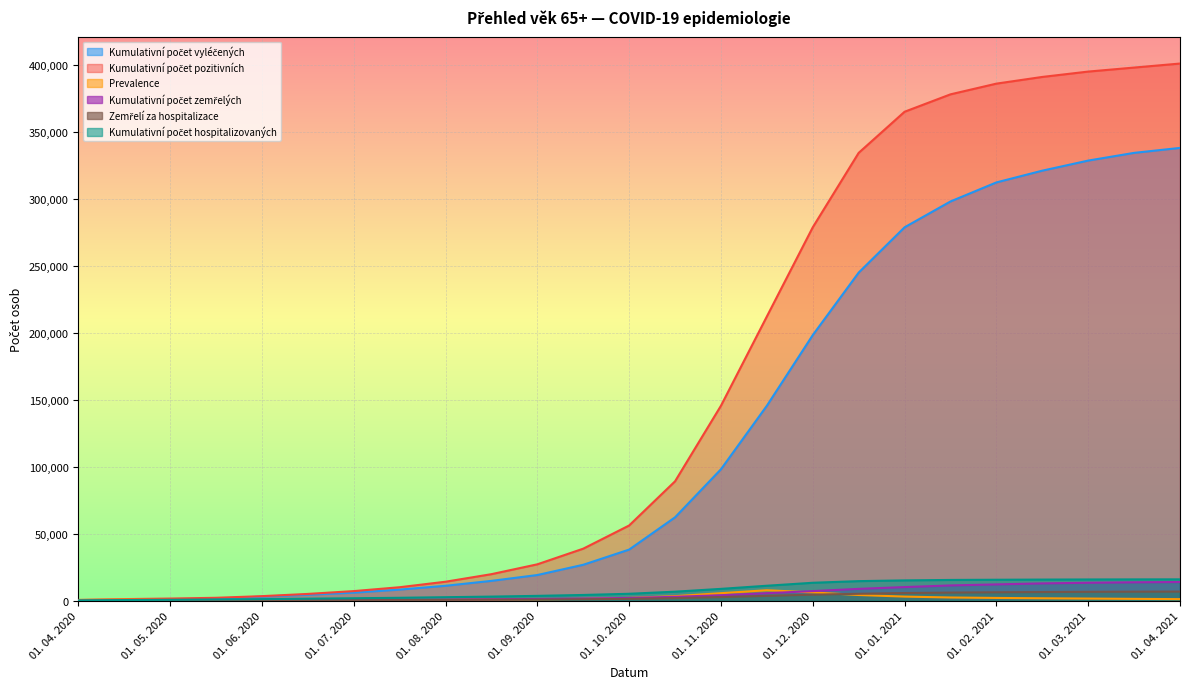

Rank the categories by Kumulativní počet hospitalizovaných value from lowest to highest.

01. 04. 2020, 15. 04. 2020, 01. 05. 2020, 15. 05. 2020, 01. 06. 2020, 15. 06. 2020, 01. 07. 2020, 15. 07. 2020, 01. 08. 2020, 15. 08. 2020, 01. 09. 2020, 15. 09. 2020, 01. 10. 2020, 15. 10. 2020, 01. 11. 2020, 15. 11. 2020, 01. 12. 2020, 15. 12. 2020, 01. 01. 2021, 15. 01. 2021, 01. 02. 2021, 15. 02. 2021, 01. 03. 2021, 15. 03. 2021, 01. 04. 2021